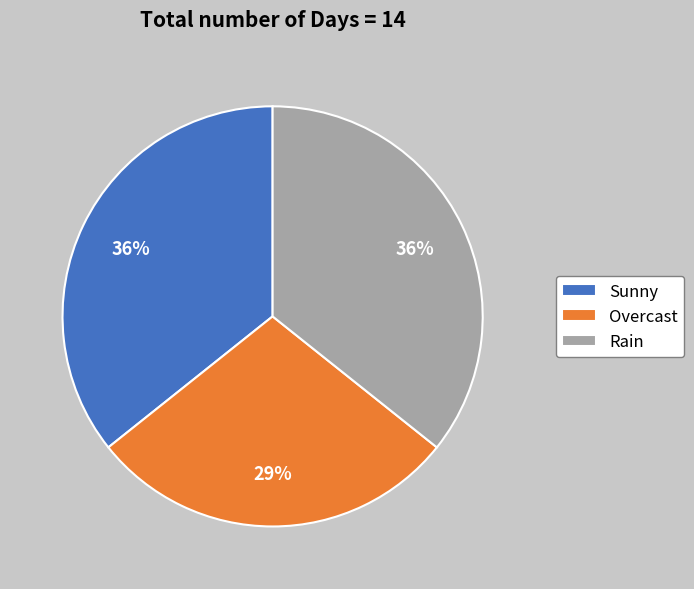

Do Overcast and Sunny together represent more than half of the pie?

Yes